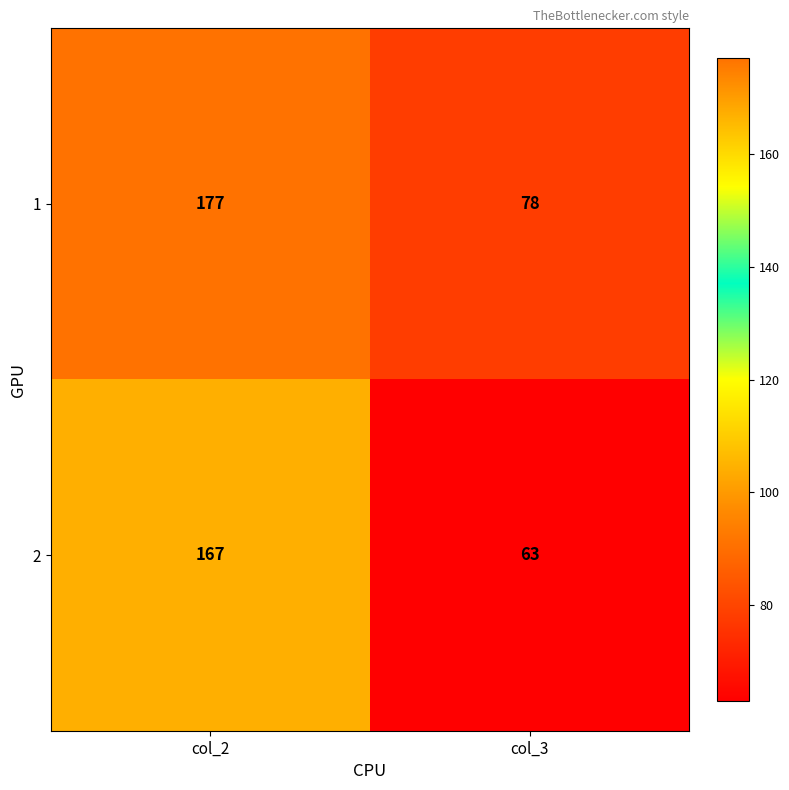

At how many categories does at least one series exceed 126?

1